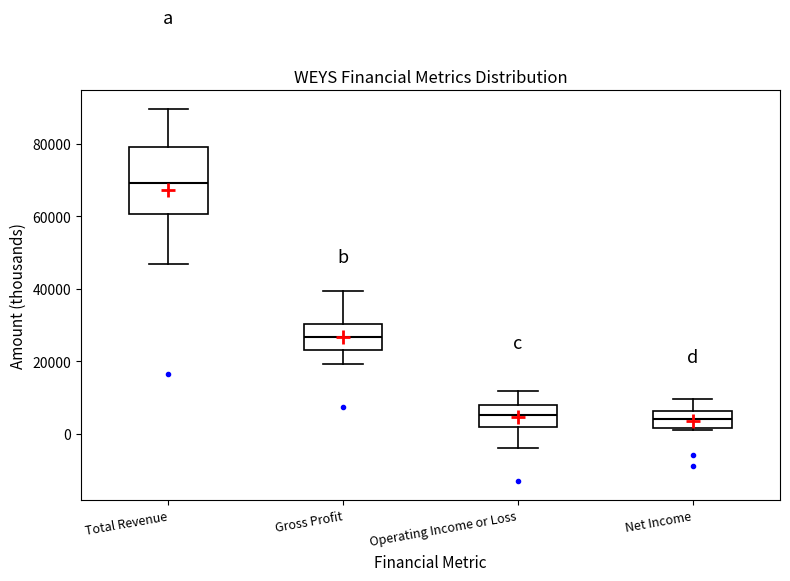

Where does the lower whisker of the box for Operating Income or Loss end on the y-axis? The values are not printed on the chart, so give them approximately, as read against the axis.

-4000